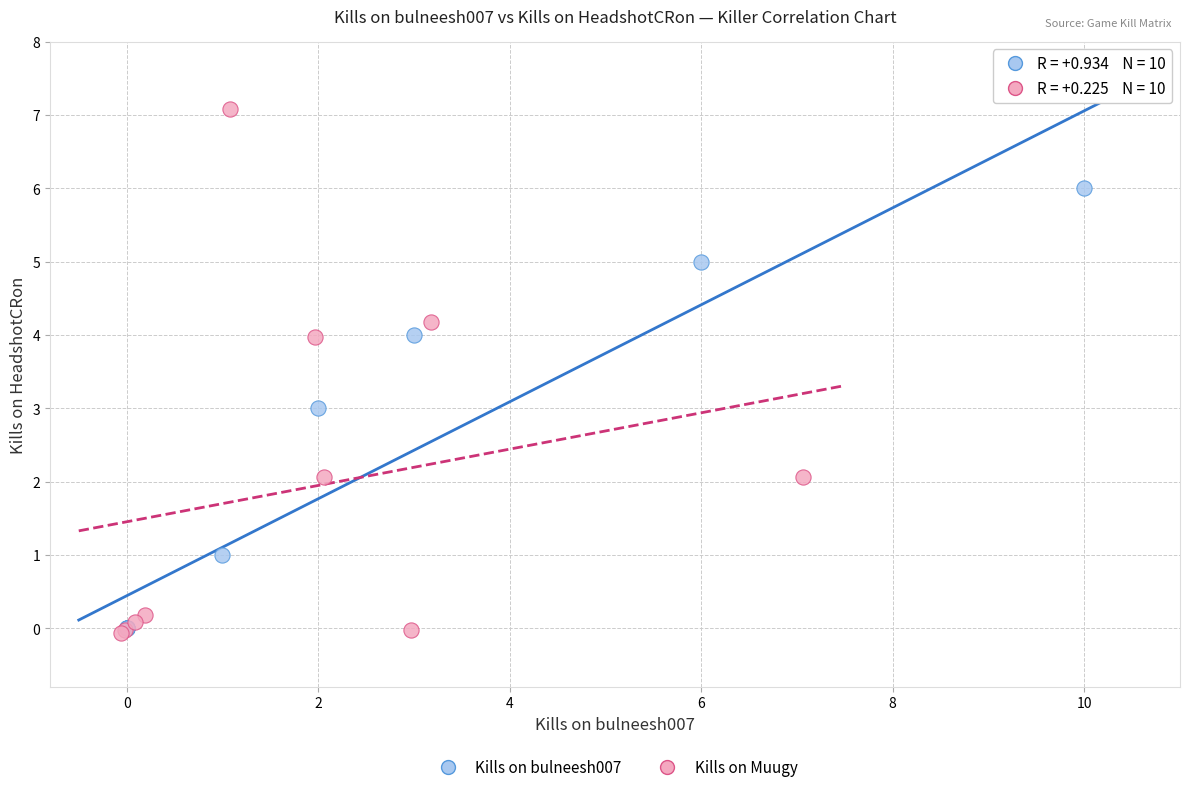

Which series reaches the maximum Y coordinate?

Kills on Muugy